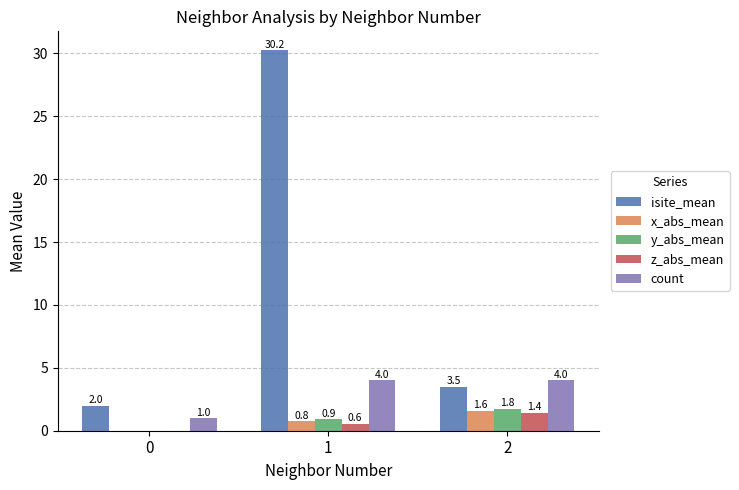

True or false: y_abs_mean has a value of 3.0 at 2.

False